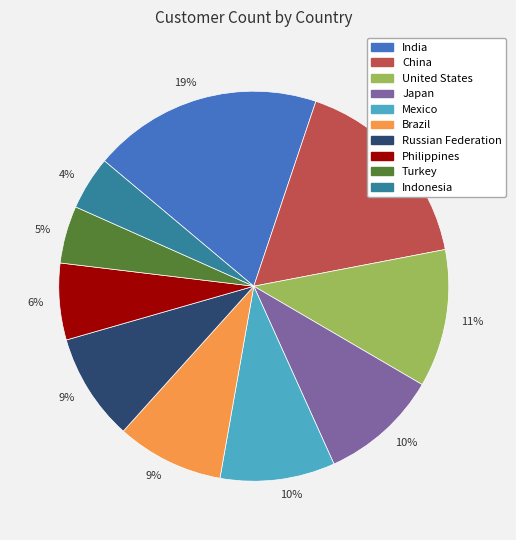

To the nearest percent, what is the difference between the largest and smallest slice percentages?

15%